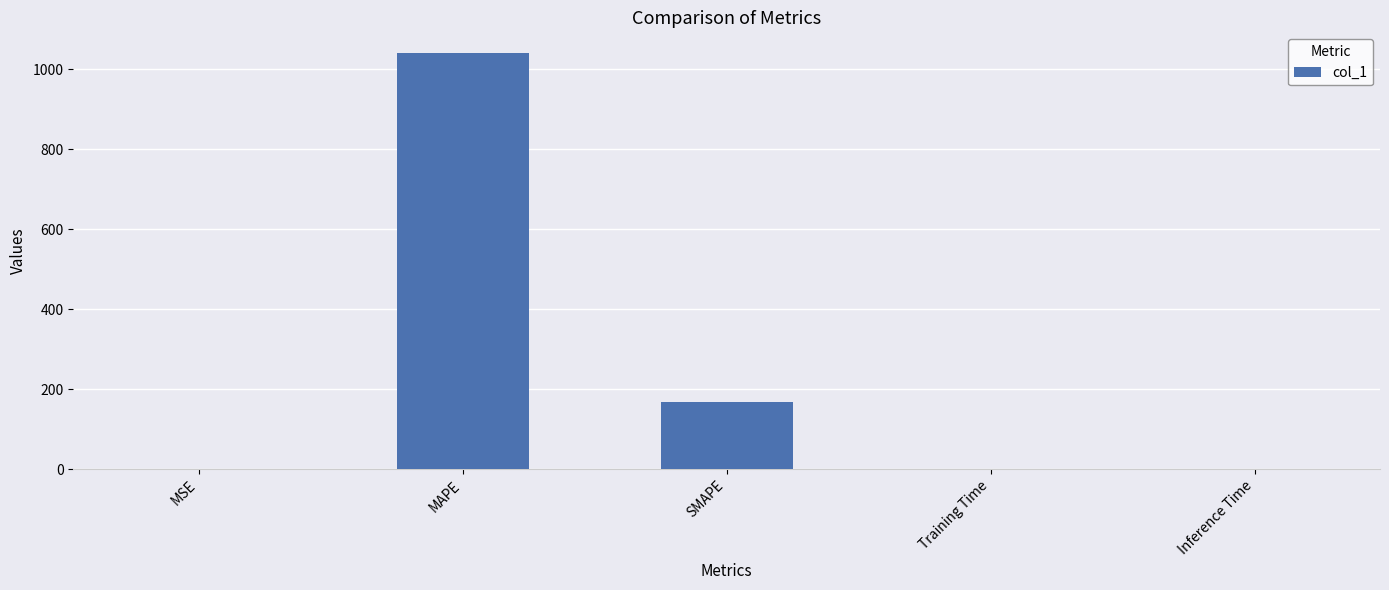

Where is the data nearest to the value 520?

SMAPE